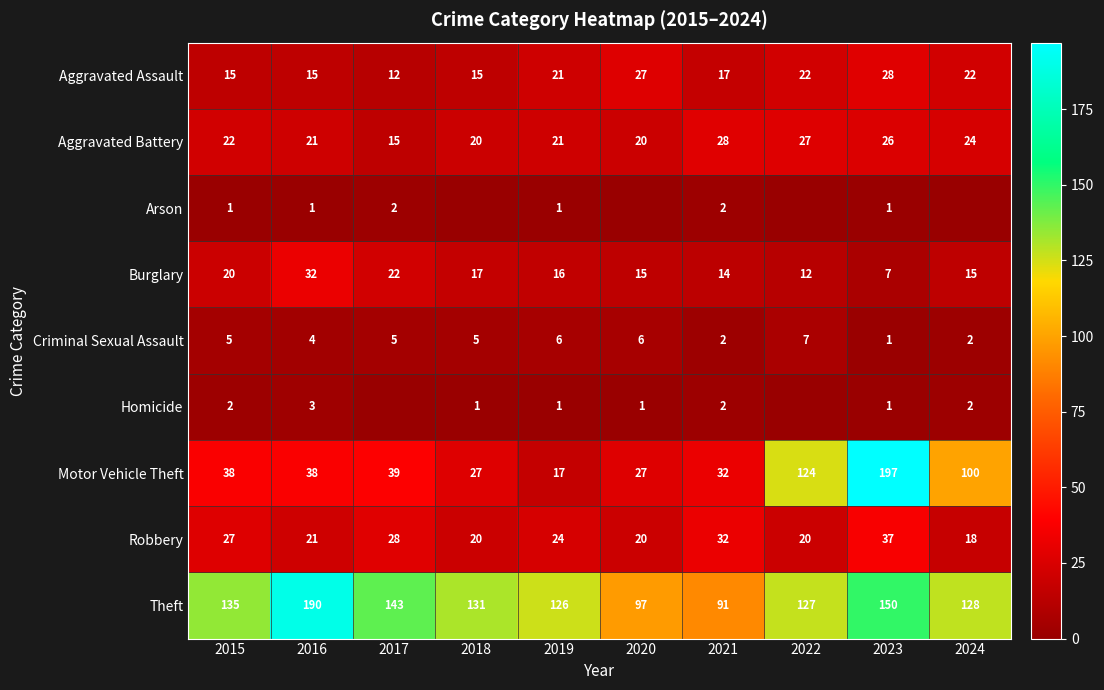

The Robbery series shows 20 at 2022. True or false?

True